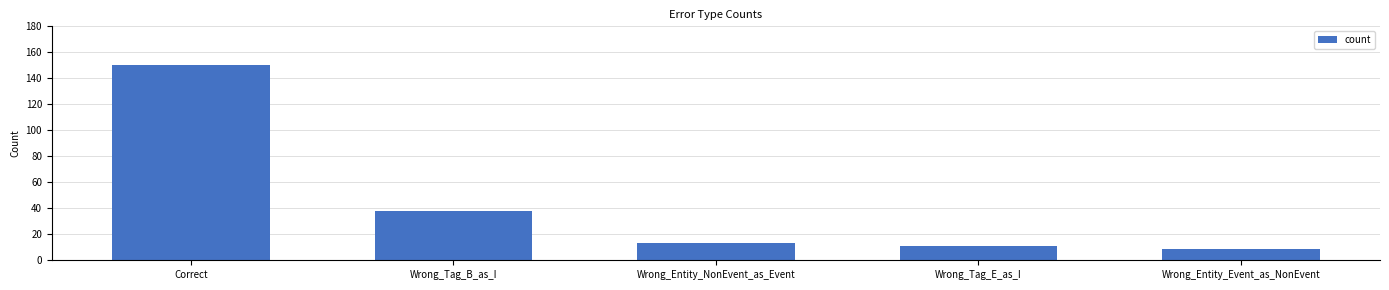

Rank the categories by value from lowest to highest.

Wrong_Entity_Event_as_NonEvent, Wrong_Tag_E_as_I, Wrong_Entity_NonEvent_as_Event, Wrong_Tag_B_as_I, Correct